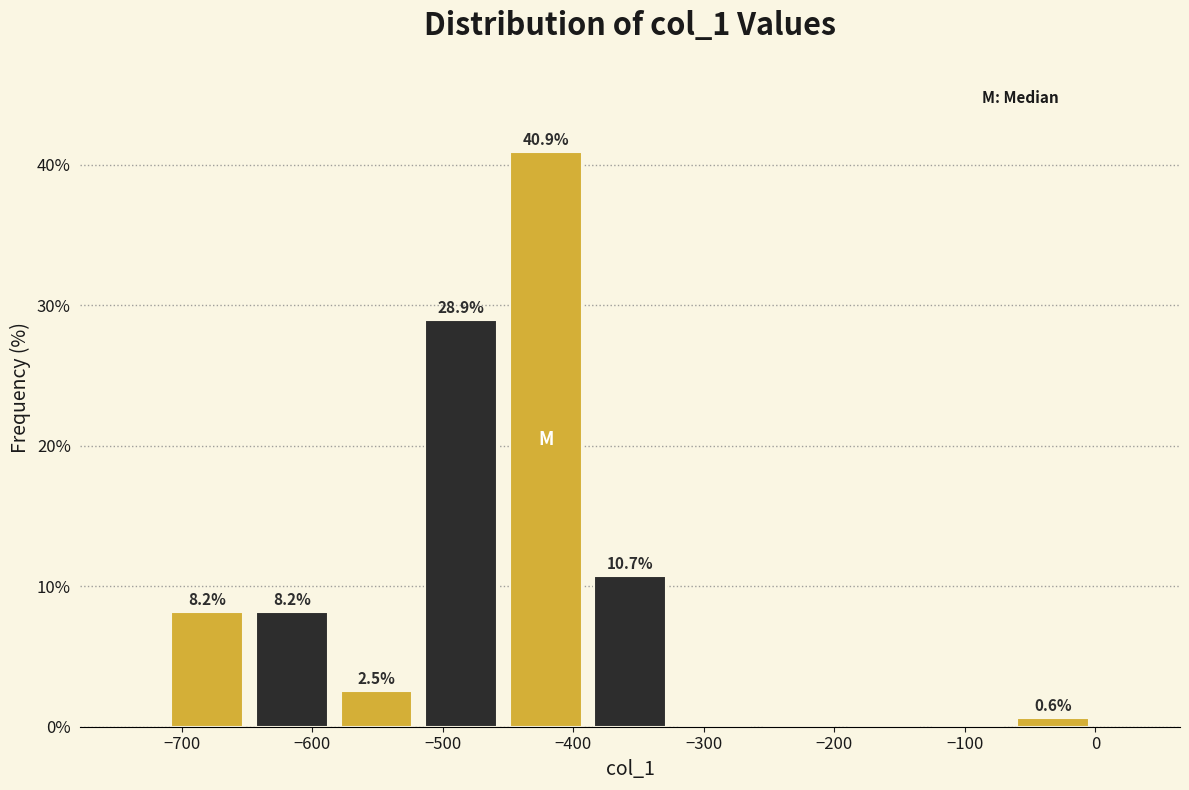

Which range on the x-axis has the tallest bar?

-450 to -390